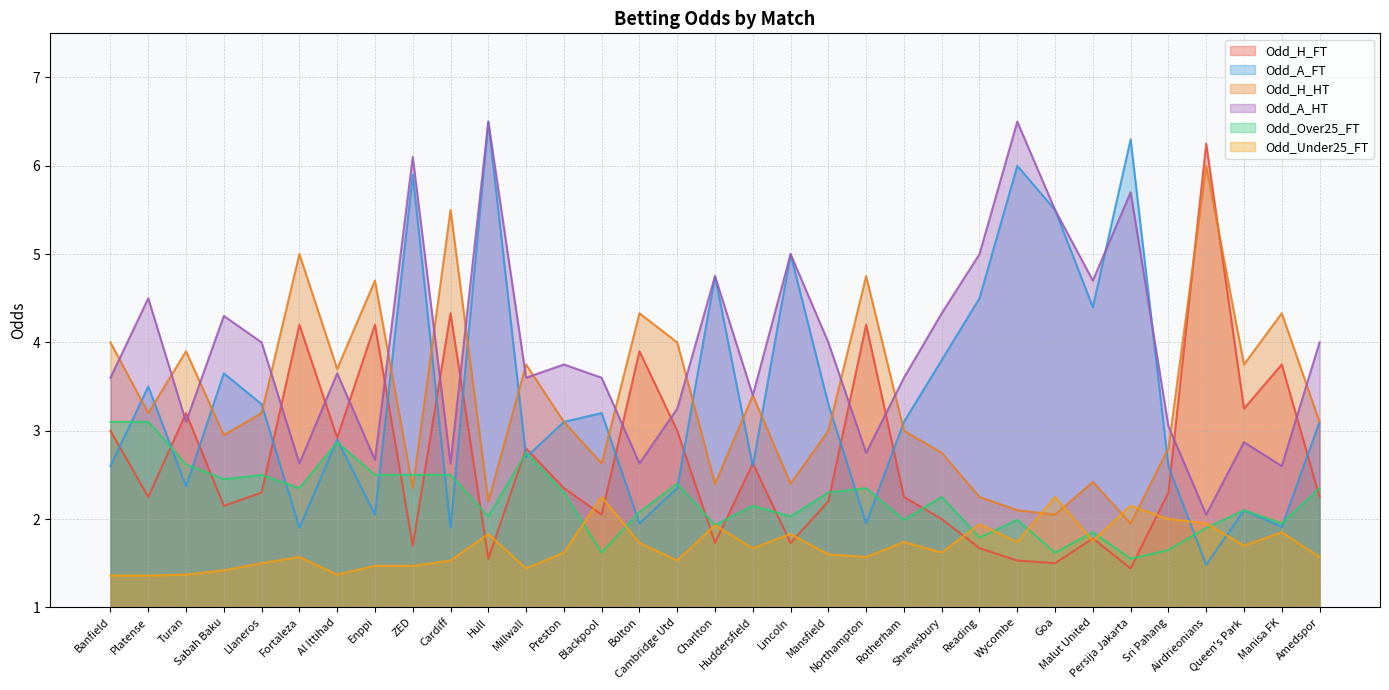

At which label does Odd_H_FT first exceed 2?

Banfield